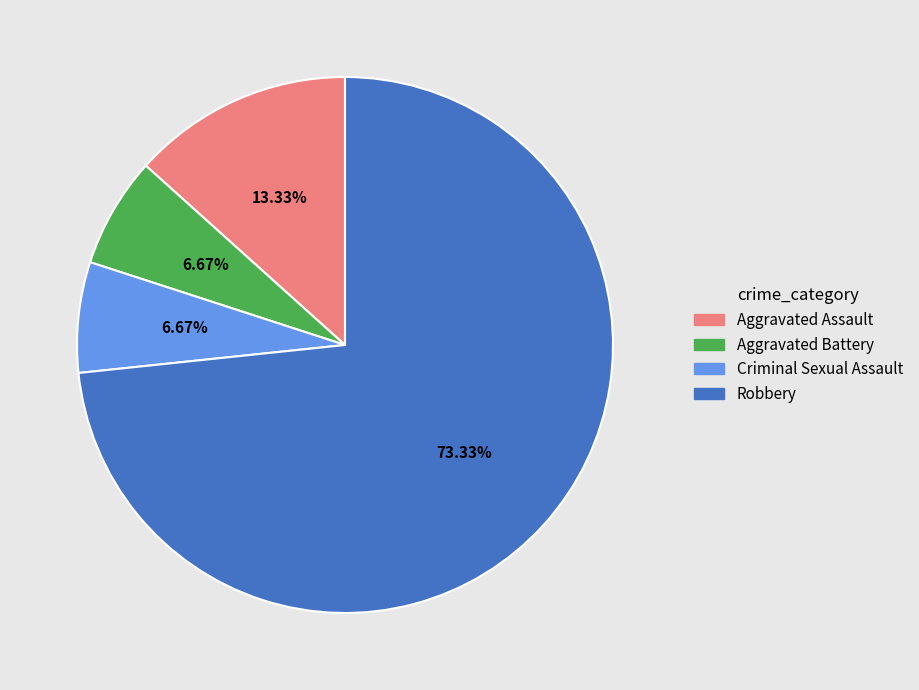

How many segments does this pie chart have?

4